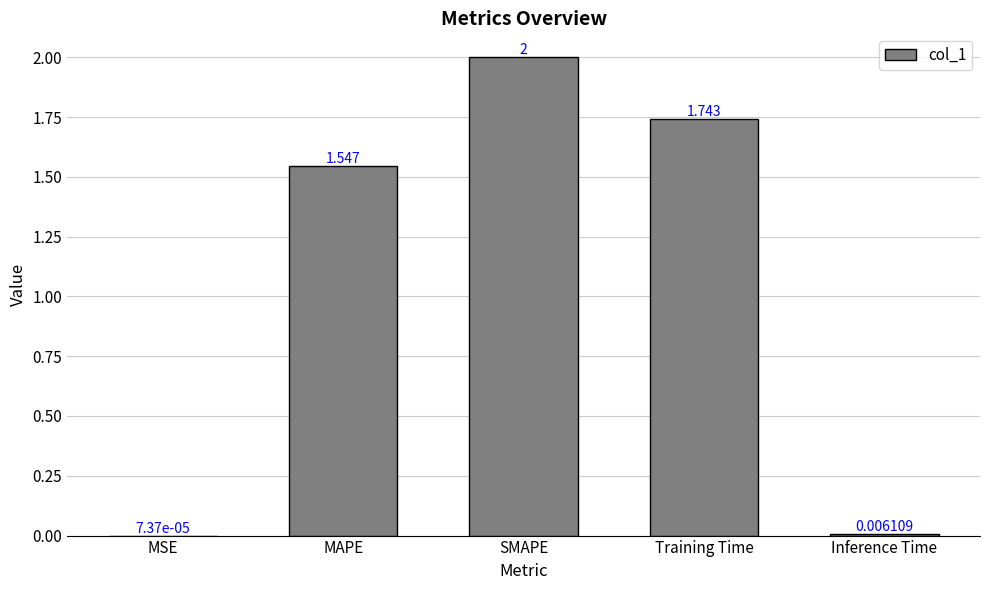

Between Training Time and SMAPE, which is larger?

SMAPE